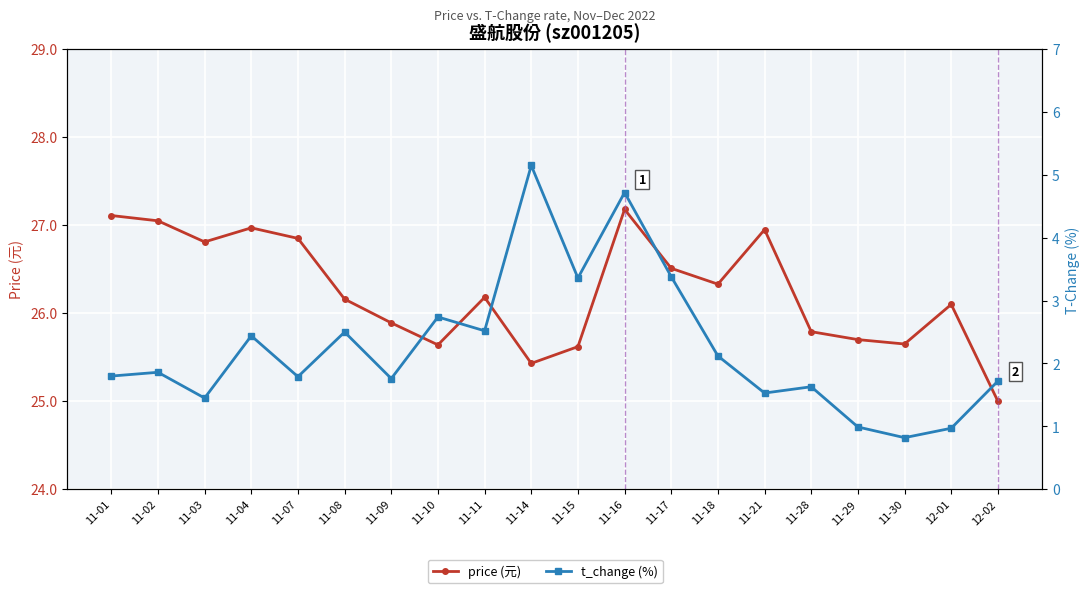

How many lines are shown in the chart?

2